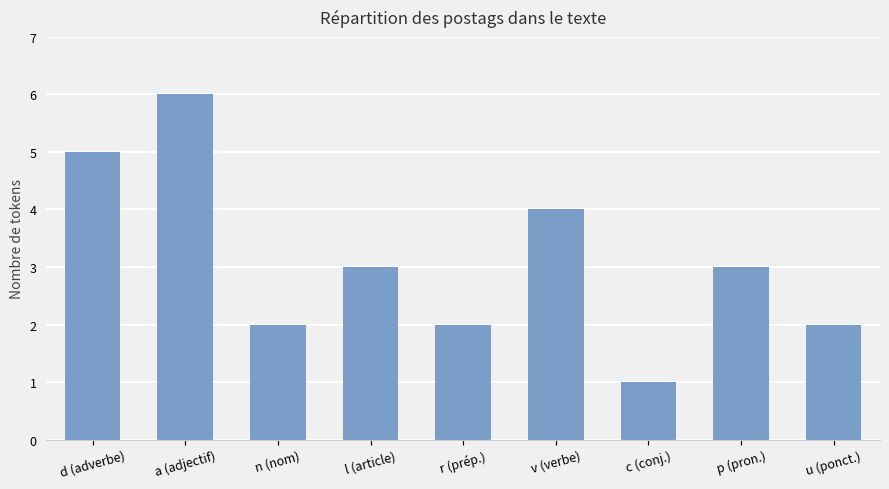

What value does the data have at l (article)?

3